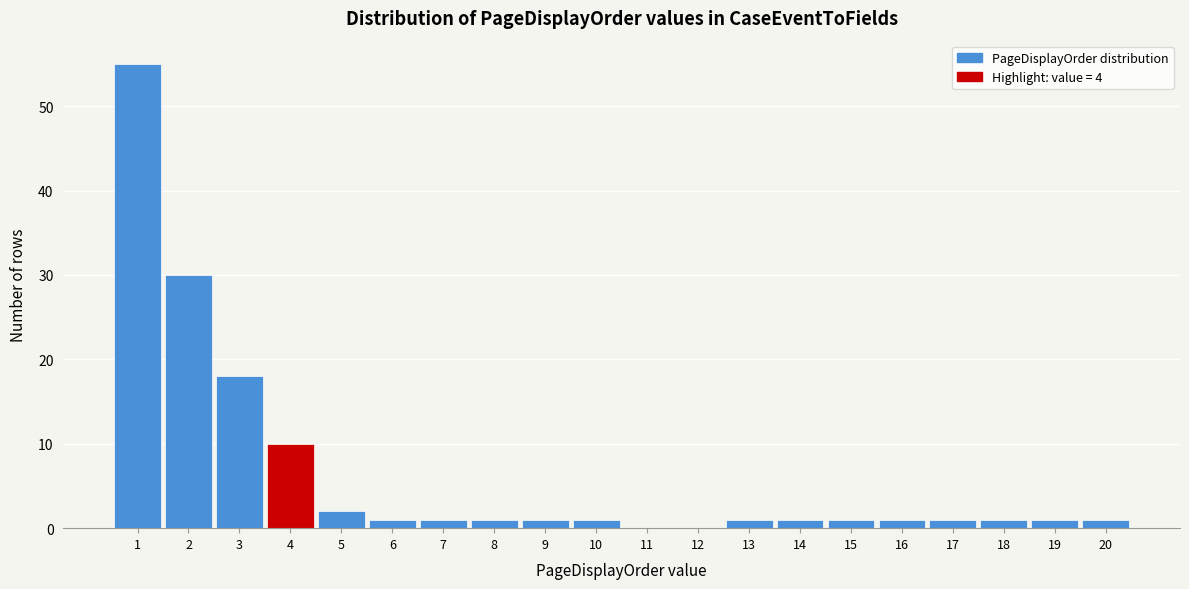

Reading left to right, transcribe this chart: for each bar, give the range it covers on the x-axis and its height. The values are not printed on the chart, so give them approximately, as read against the axis.

0.5 to 1.5: 55
1.5 to 2.5: 30
2.5 to 3.5: 18
3.5 to 4.5: 10
4.5 to 5.5: 2
5.5 to 6.5: 1
6.5 to 7.5: 1
7.5 to 8.5: 1
8.5 to 9.5: 1
9.5 to 10.5: 1
10.5 to 11.5: 0
11.5 to 12.5: 0
12.5 to 13.5: 1
13.5 to 14.5: 1
14.5 to 15.5: 1
15.5 to 16.5: 1
16.5 to 17.5: 1
17.5 to 18.5: 1
18.5 to 19.5: 1
19.5 to 20.5: 1